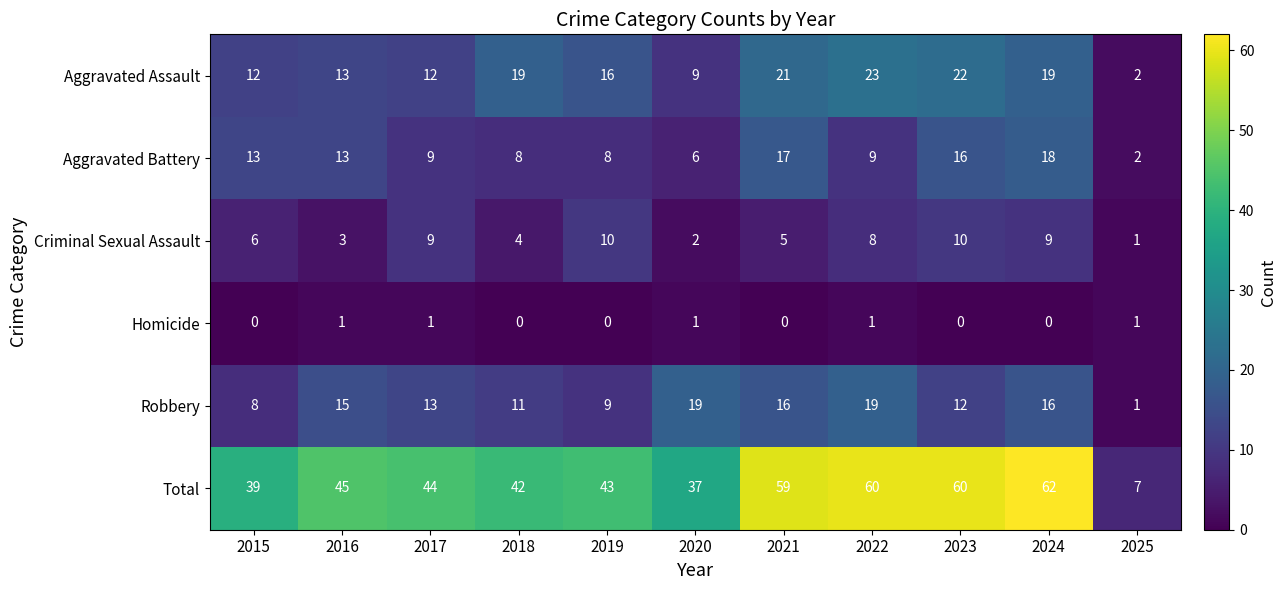

The value of Total at 2020 is 55. True or false?

False